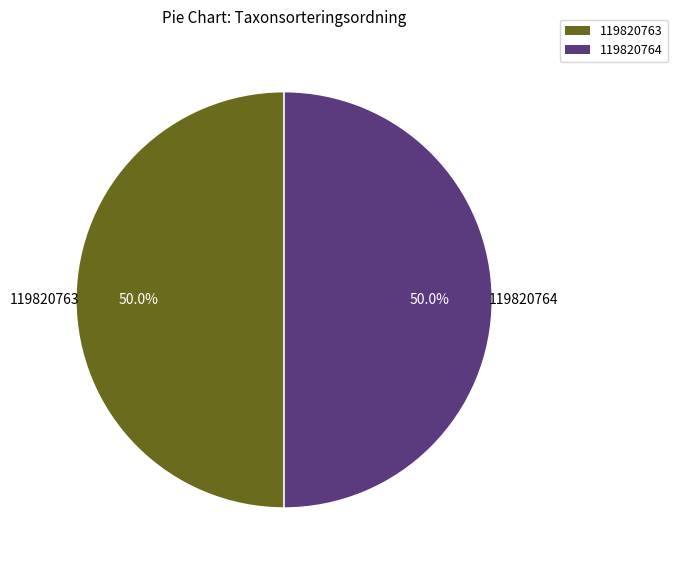

What is the ratio of the value at 119820763 to the value at 119820764?

1.0